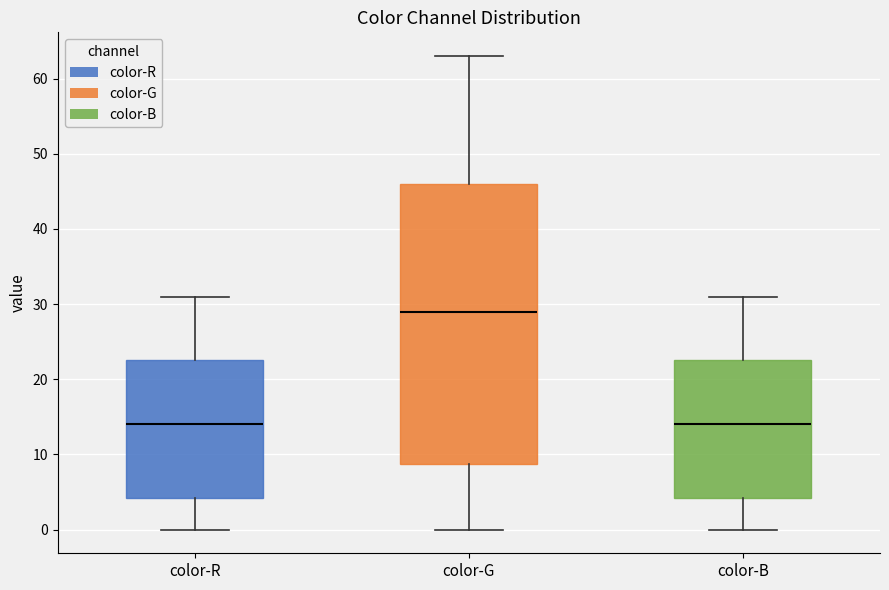

Where does the lower whisker of the box for color-B end on the y-axis? The values are not printed on the chart, so give them approximately, as read against the axis.

0